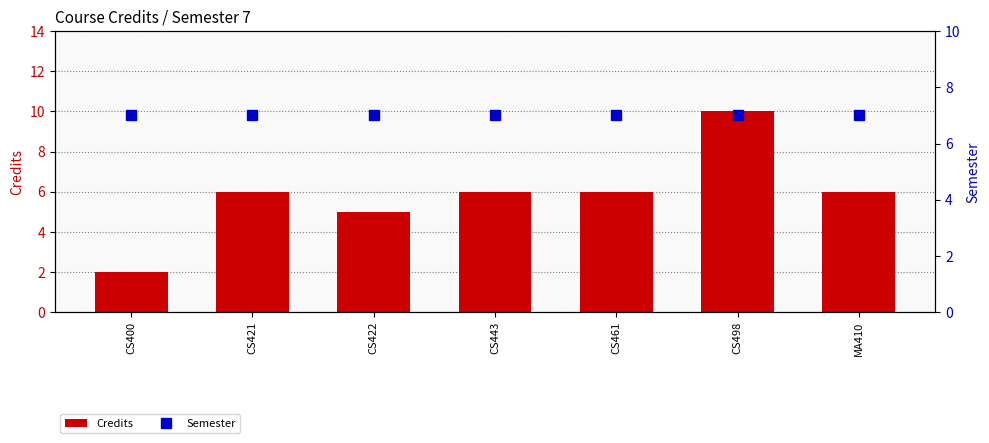

What is the value of the Credits bar at the 7th from the left?

6